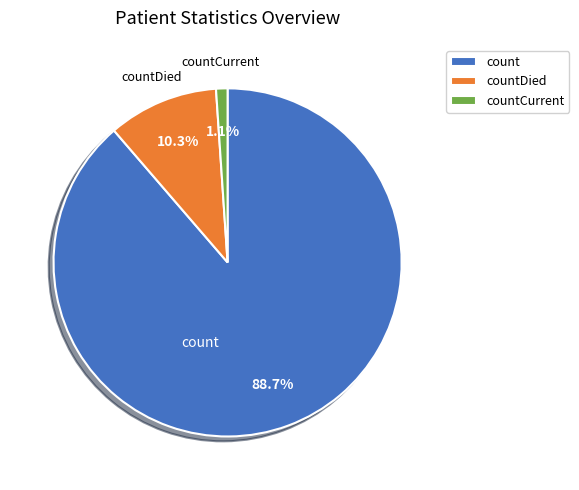

To the nearest percent, what is the difference between the count and countDied slice percentages?

78%